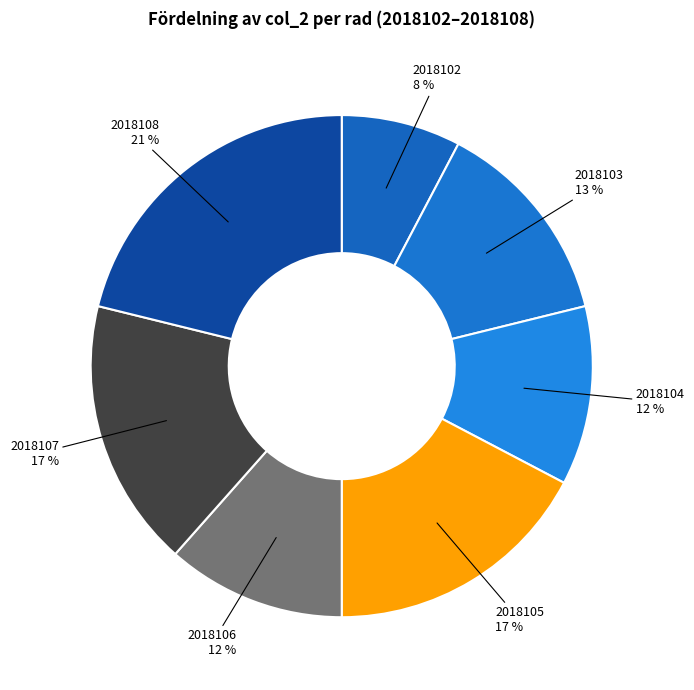

Is the sum of 2018107 and 2018106 greater than half?

No